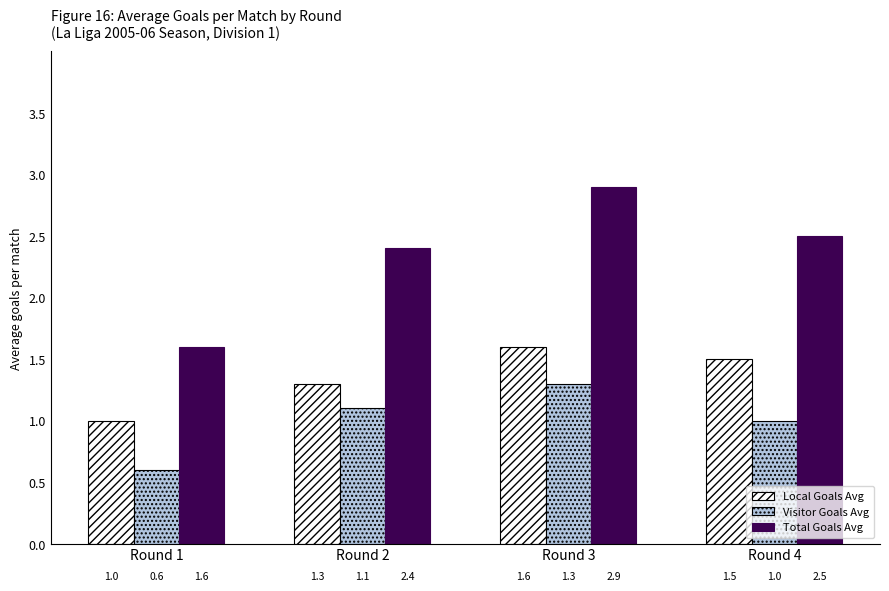

At Round 4, list the series in order from largest to smallest.

Total Goals Avg, Local Goals Avg, Visitor Goals Avg